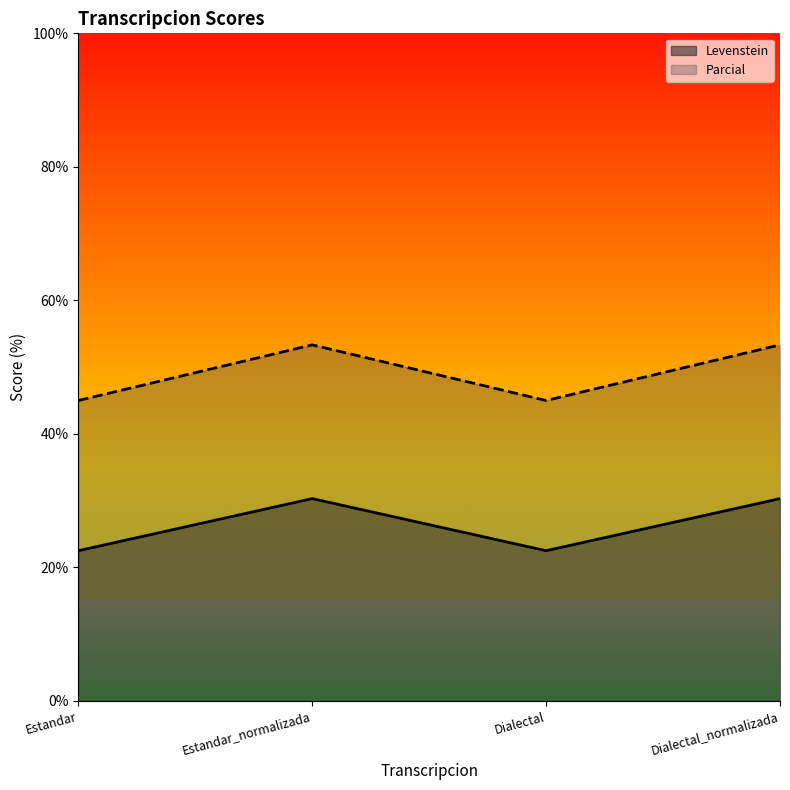

Reading left to right, extract all data points from this chart.

Levenstein: Estandar=22.5	Estandar_normalizada=30.3	Dialectal=22.5	Dialectal_normalizada=30.3
Parcial: Estandar=45.0	Estandar_normalizada=53.3	Dialectal=45.0	Dialectal_normalizada=53.3